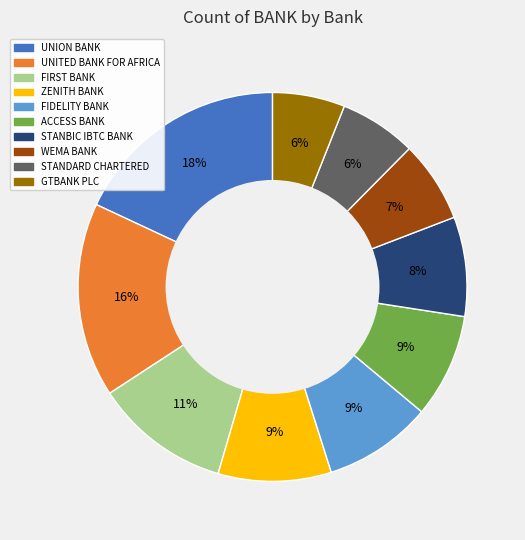

Combined, do ACCESS BANK and UNITED BANK FOR AFRICA account for over 50%?

No